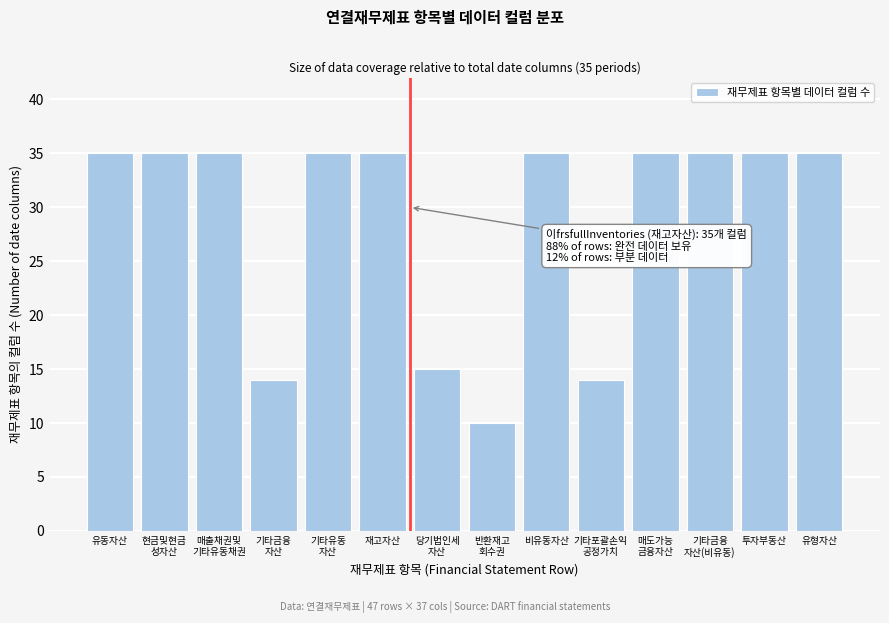

Reading left to right, extract all data points from this chart.

35	35	35	14	35	35	15	10	35	14	35	35	35	35